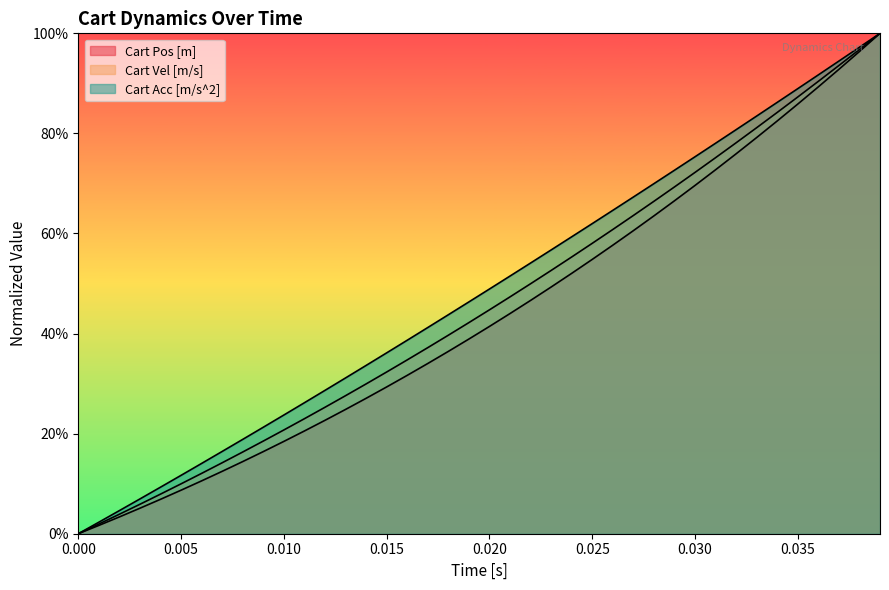

Does the chart display data point markers on the line(s)?

No